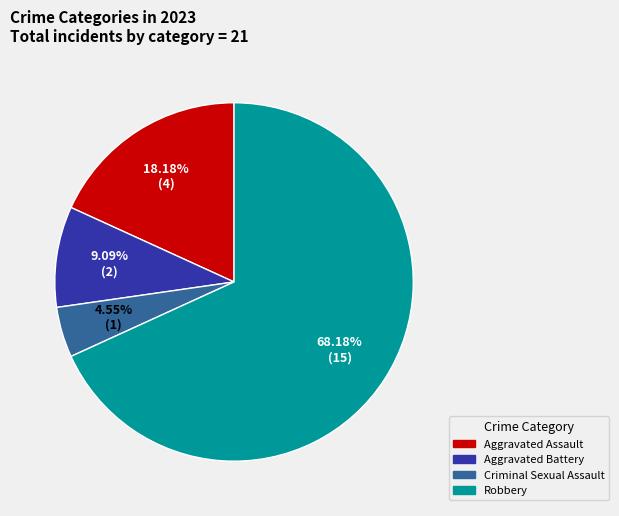

Is it true that Criminal Sexual Assault is 13% of the pie?

False